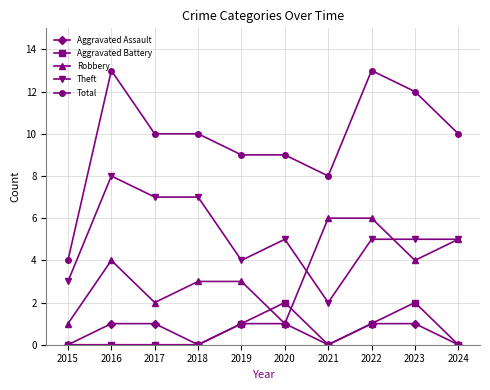

What are all the series names shown in the legend?

Aggravated Assault, Aggravated Battery, Robbery, Theft, Total